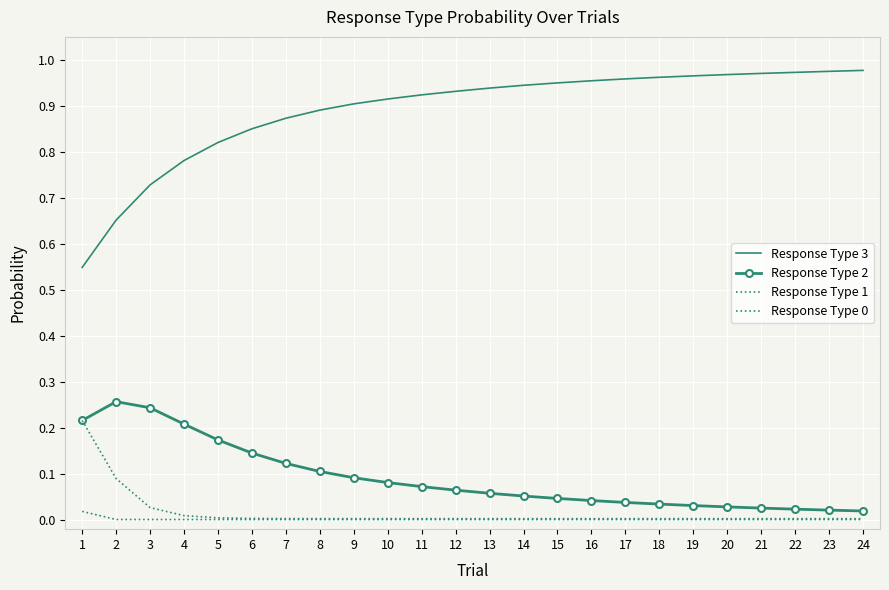

True or false: Response Type 2 and Response Type 1 cross at least once.

False